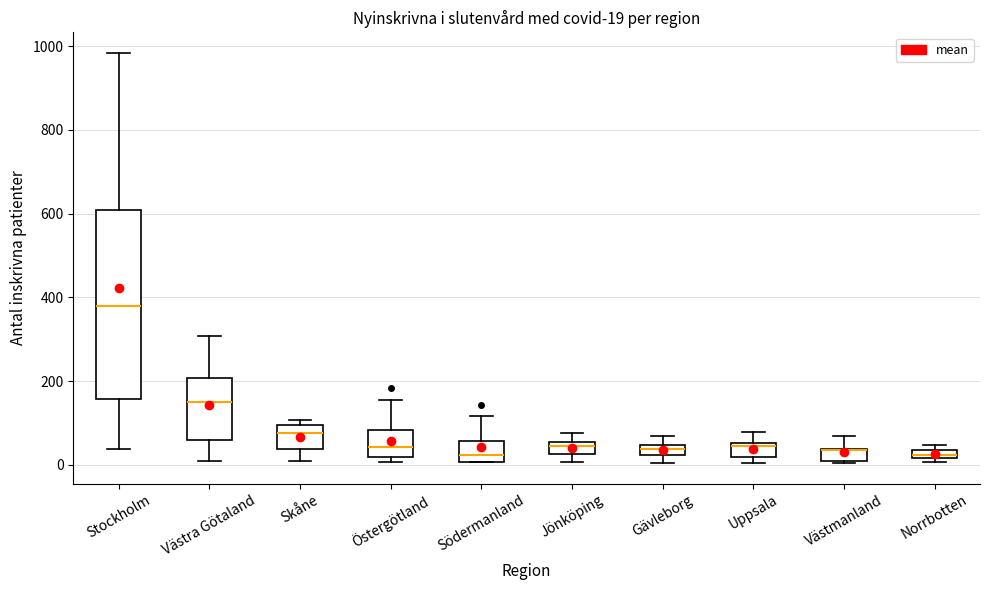

Which box is the tallest, from its lower edge to its upper edge?

Stockholm